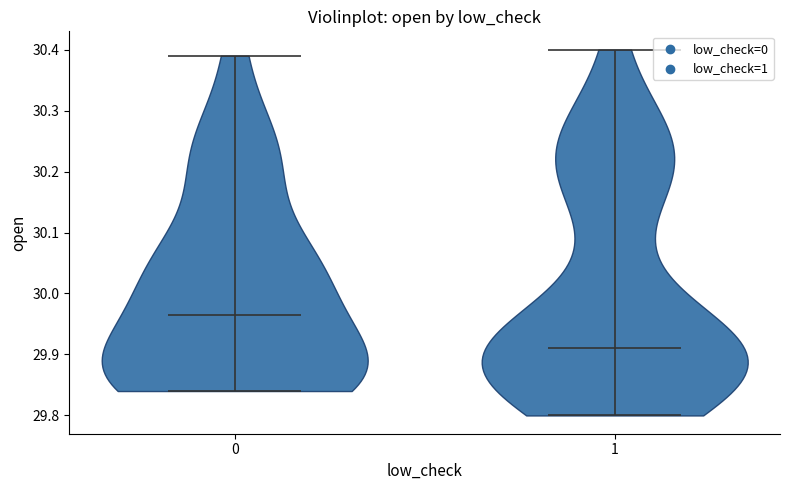

Reading left to right, read every violin against the y-axis: where its median line is, and the lowest and highest points it reaches. The values are not printed on the chart, so give them approximately, as read against the axis.

0: median line 29.97, lowest point 29.84, highest point 30.39
1: median line 29.91, lowest point 29.80, highest point 30.40